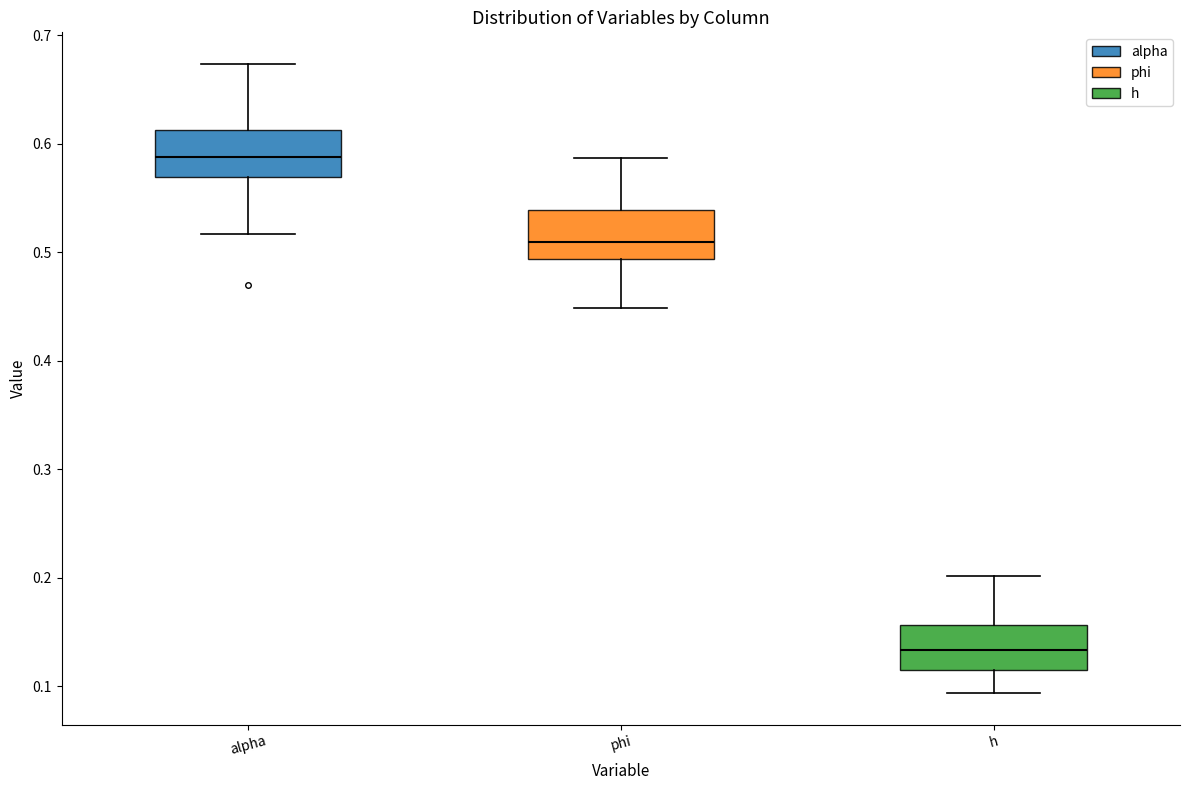

Reading left to right, read every box against the y-axis: the position of its median line, the range the box covers, and the ends of its whiskers. The values are not printed on the chart, so give them approximately, as read against the axis.

alpha: median 0.59, box 0.57 to 0.61, whiskers 0.52 to 0.67
phi: median 0.51, box 0.49 to 0.54, whiskers 0.45 to 0.59
h: median 0.13, box 0.12 to 0.16, whiskers 0.09 to 0.20